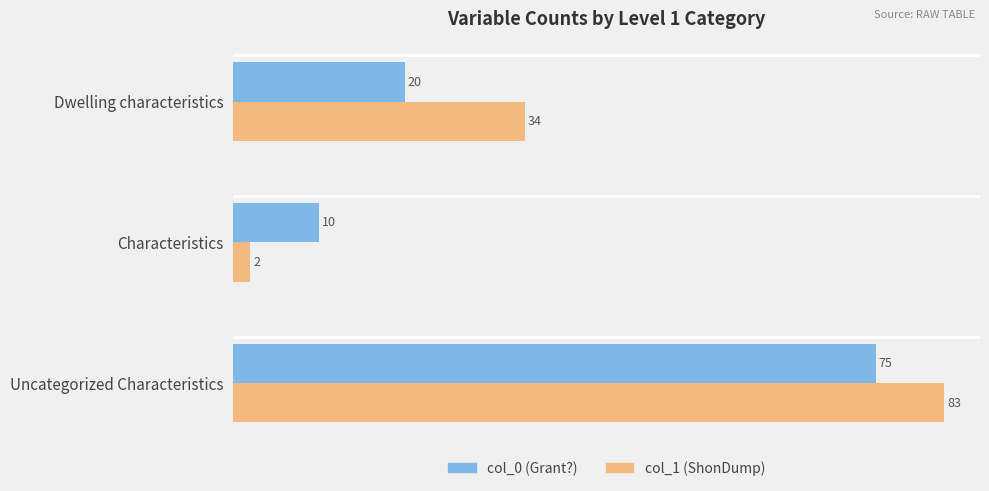

What are all the series names shown in the legend?

col_0 (Grant?), col_1 (ShonDump)